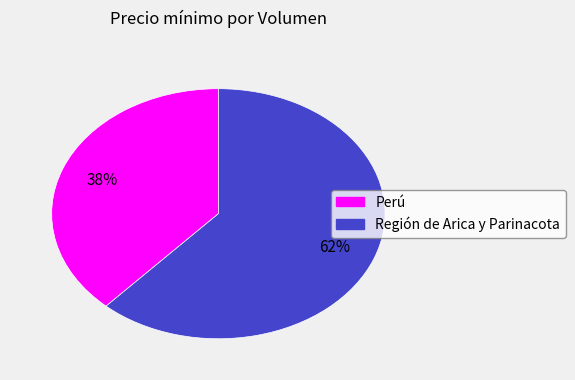

Does any single category account for the majority?

Yes